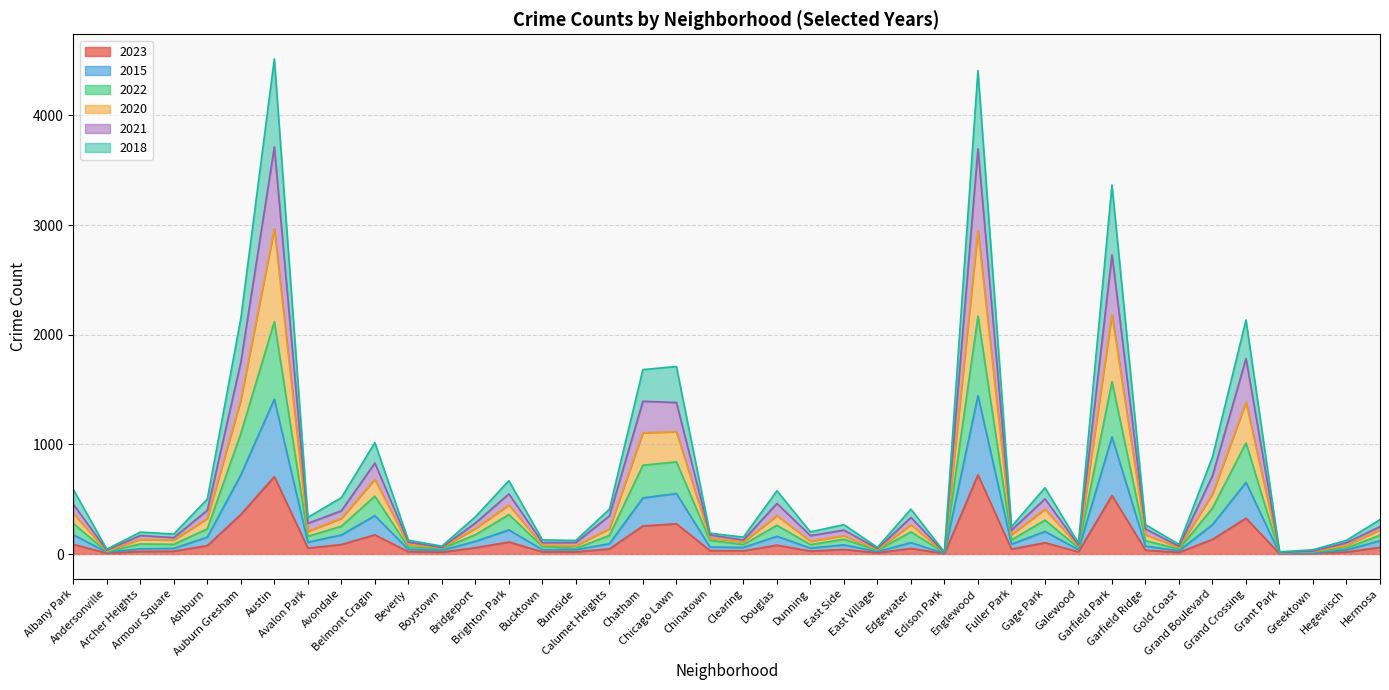

What is the label of the 35th point from the right?

Auburn Gresham